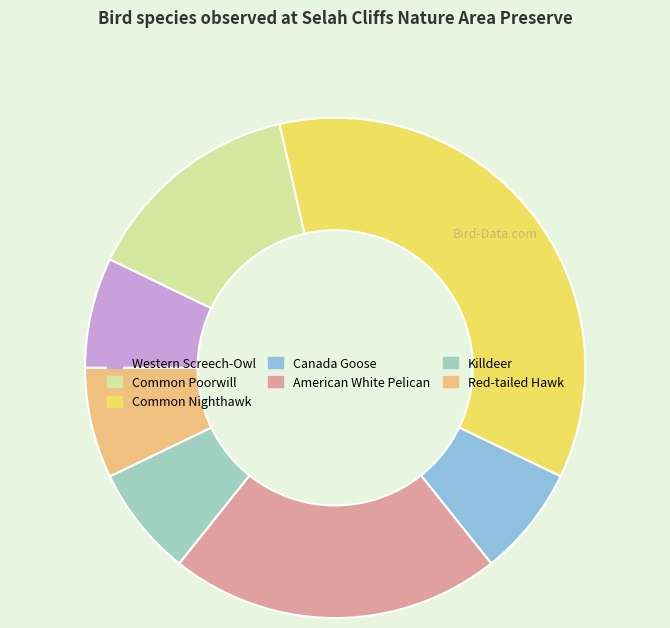

How many slices are in this pie chart?

7